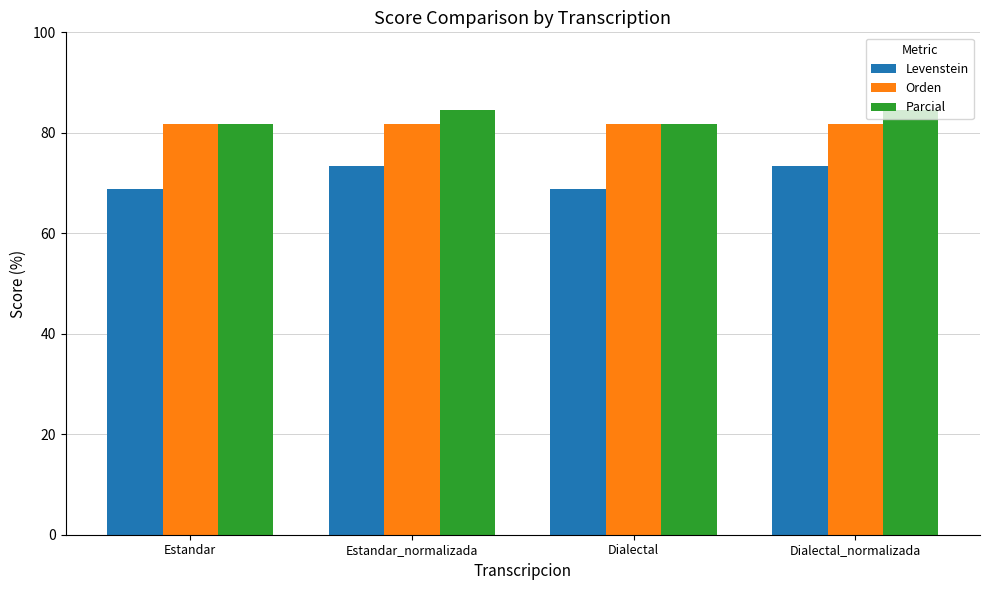

What is the value of the Orden bar at the 3rd from the left?

81.8